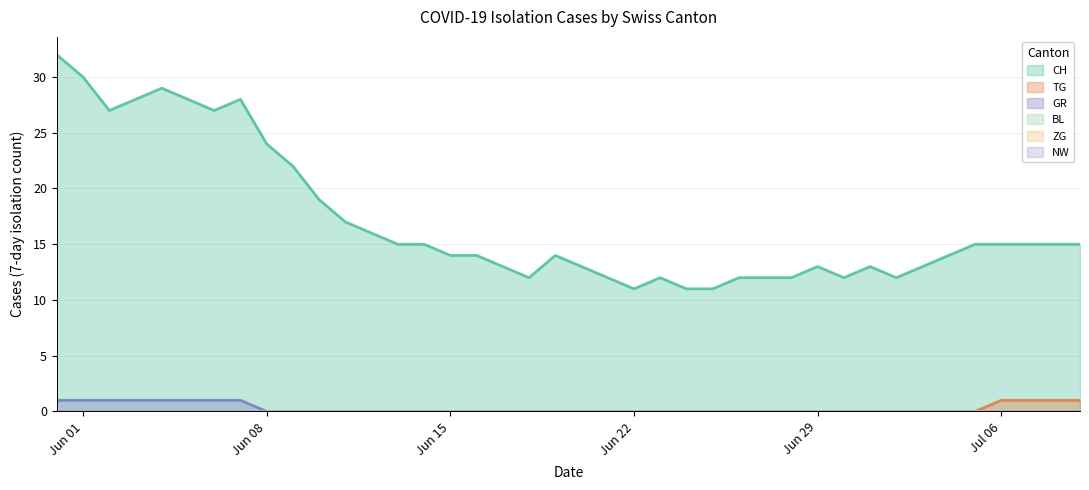

How many data points does each series have?

40